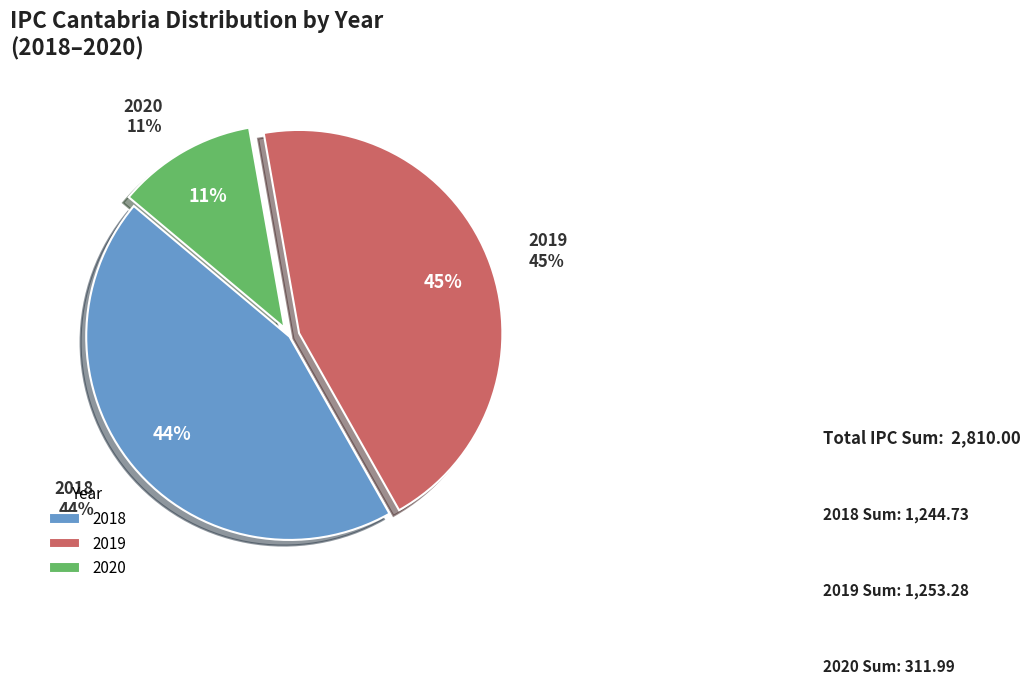

Does any single category account for the majority?

No